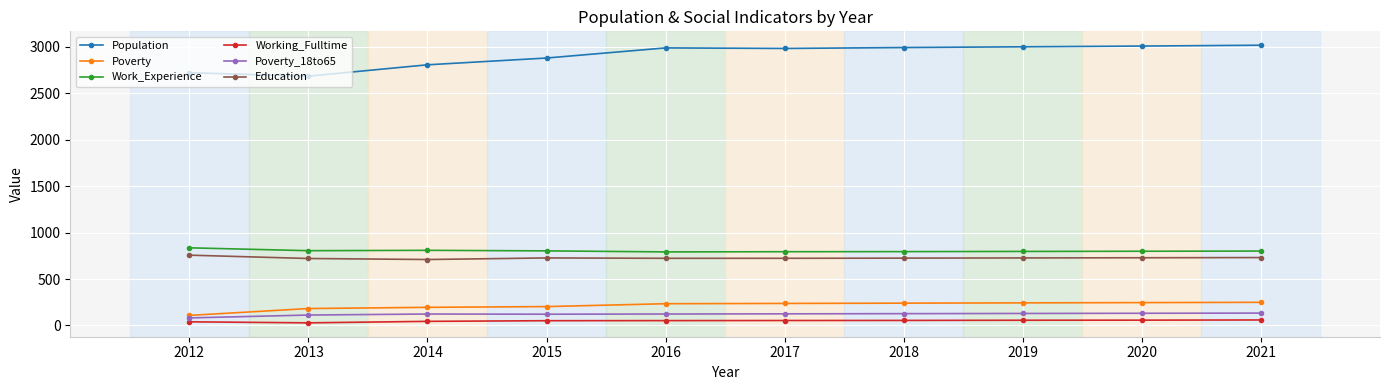

Where is Population nearest to the value 2851?

2015